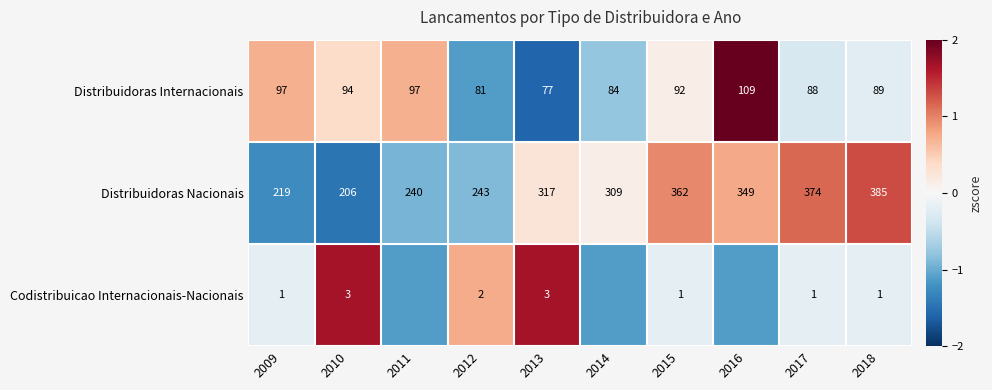

Between 2009 and 2010, which series saw the biggest shift?

Distribuidoras Nacionais